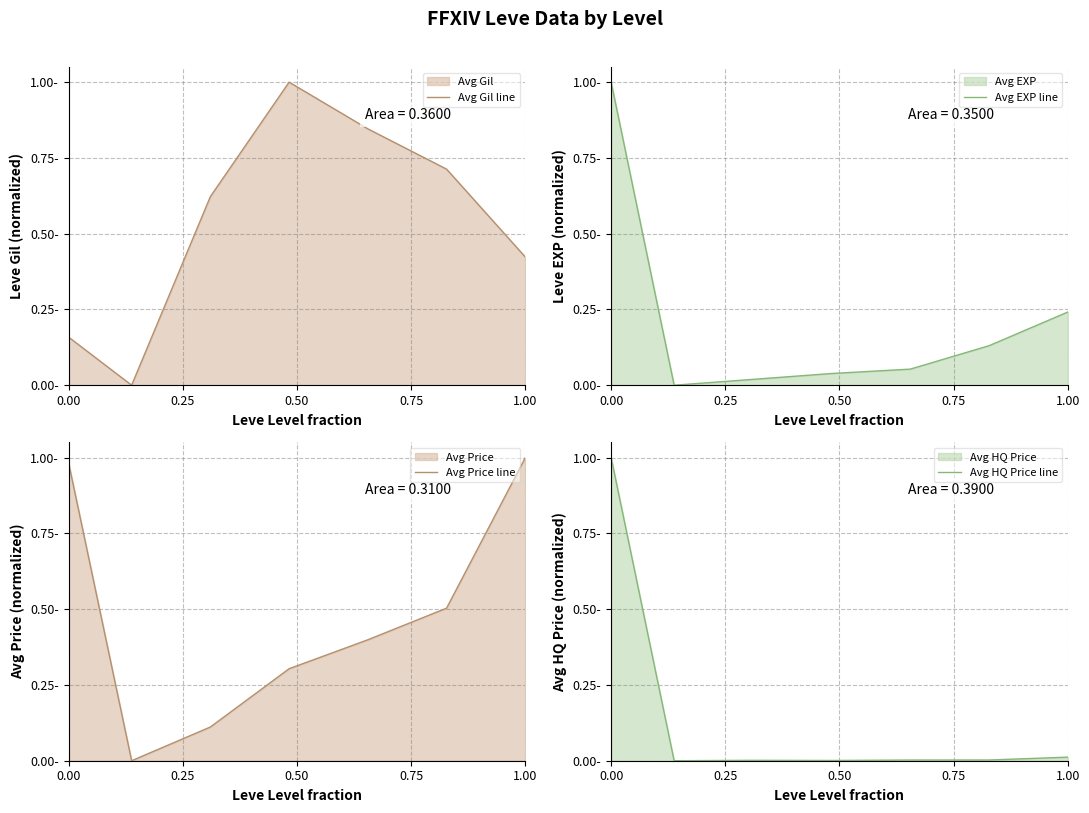

Does the chart have visible grid lines?

Yes